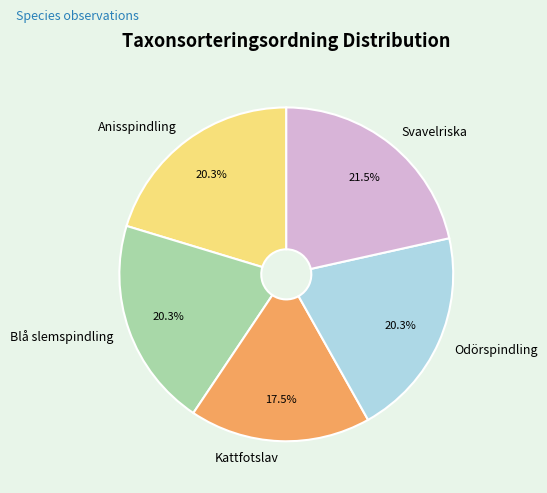

What is the largest slice in the pie chart?

Svavelriska